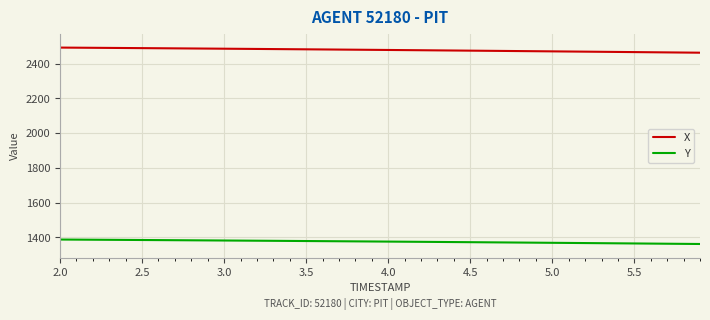

What is the lowest value of the X series?

2464.0